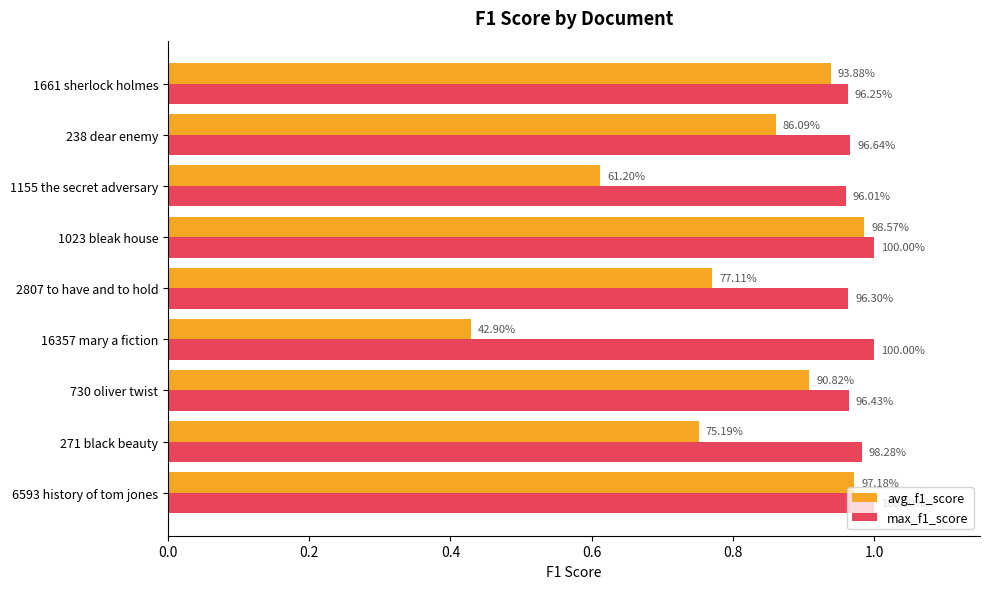

Which series has the largest total across all categories?

max_f1_score